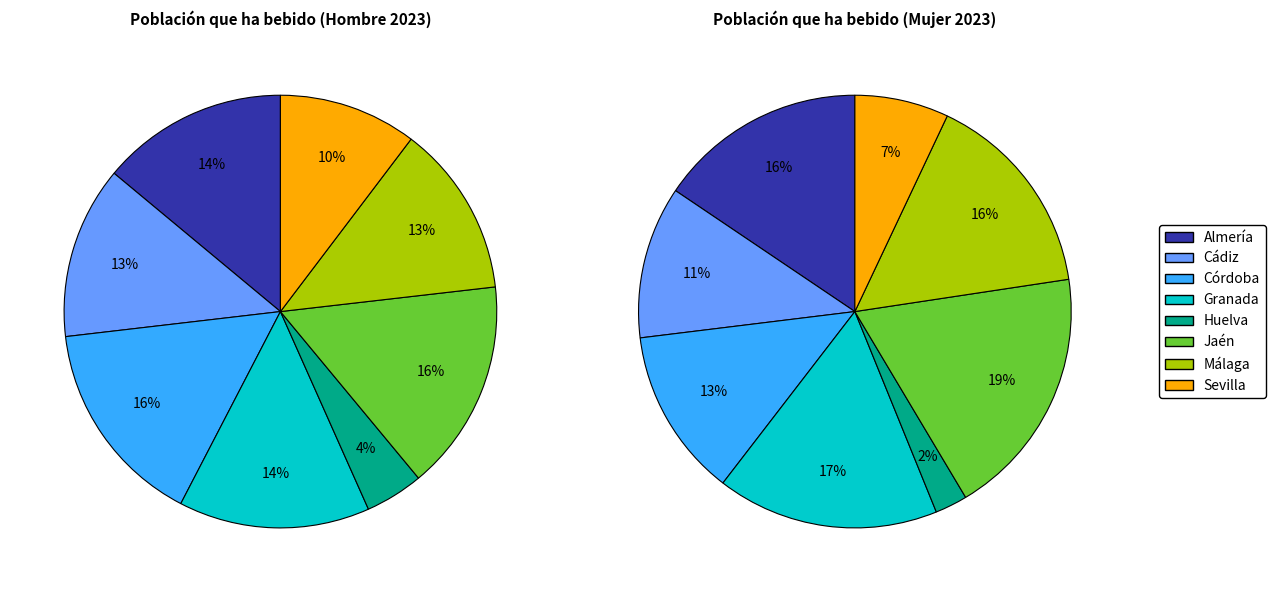

To the nearest percent, what is the difference between the largest and smallest slice percentages?

11%